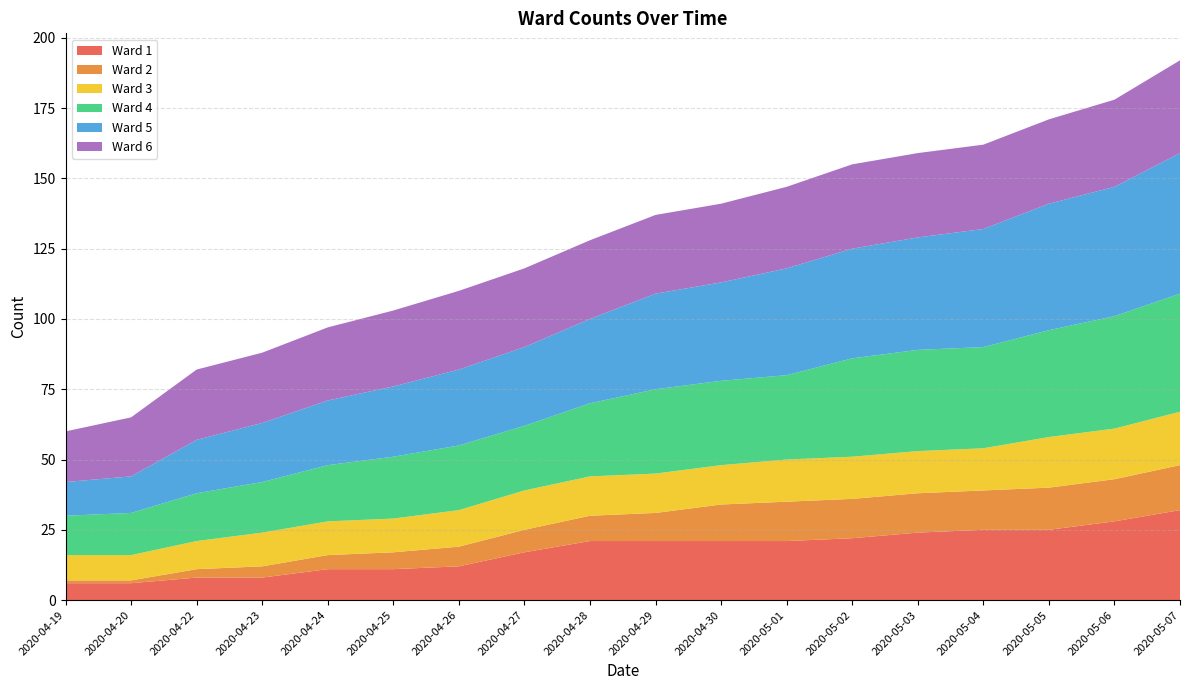

Reading left to right, transcribe all the data shown in this chart.

1: 2020-04-19=6	2020-04-20=6	2020-04-22=8	2020-04-23=8	2020-04-24=11	2020-04-25=11	2020-04-26=12	2020-04-27=17	2020-04-28=21	2020-04-29=21	2020-04-30=21	2020-05-01=21	2020-05-02=22	2020-05-03=24	2020-05-04=25	2020-05-05=25	2020-05-06=28	2020-05-07=32
2: 2020-04-19=1	2020-04-20=1	2020-04-22=3	2020-04-23=4	2020-04-24=5	2020-04-25=6	2020-04-26=7	2020-04-27=8	2020-04-28=9	2020-04-29=10	2020-04-30=13	2020-05-01=14	2020-05-02=14	2020-05-03=14	2020-05-04=14	2020-05-05=15	2020-05-06=15	2020-05-07=16
3: 2020-04-19=9	2020-04-20=9	2020-04-22=10	2020-04-23=12	2020-04-24=12	2020-04-25=12	2020-04-26=13	2020-04-27=14	2020-04-28=14	2020-04-29=14	2020-04-30=14	2020-05-01=15	2020-05-02=15	2020-05-03=15	2020-05-04=15	2020-05-05=18	2020-05-06=18	2020-05-07=19
4: 2020-04-19=14	2020-04-20=15	2020-04-22=17	2020-04-23=18	2020-04-24=20	2020-04-25=22	2020-04-26=23	2020-04-27=23	2020-04-28=26	2020-04-29=30	2020-04-30=30	2020-05-01=30	2020-05-02=35	2020-05-03=36	2020-05-04=36	2020-05-05=38	2020-05-06=40	2020-05-07=42
5: 2020-04-19=12	2020-04-20=13	2020-04-22=19	2020-04-23=21	2020-04-24=23	2020-04-25=25	2020-04-26=27	2020-04-27=28	2020-04-28=30	2020-04-29=34	2020-04-30=35	2020-05-01=38	2020-05-02=39	2020-05-03=40	2020-05-04=42	2020-05-05=45	2020-05-06=46	2020-05-07=50
6: 2020-04-19=18	2020-04-20=21	2020-04-22=25	2020-04-23=25	2020-04-24=26	2020-04-25=27	2020-04-26=28	2020-04-27=28	2020-04-28=28	2020-04-29=28	2020-04-30=28	2020-05-01=29	2020-05-02=30	2020-05-03=30	2020-05-04=30	2020-05-05=30	2020-05-06=31	2020-05-07=33